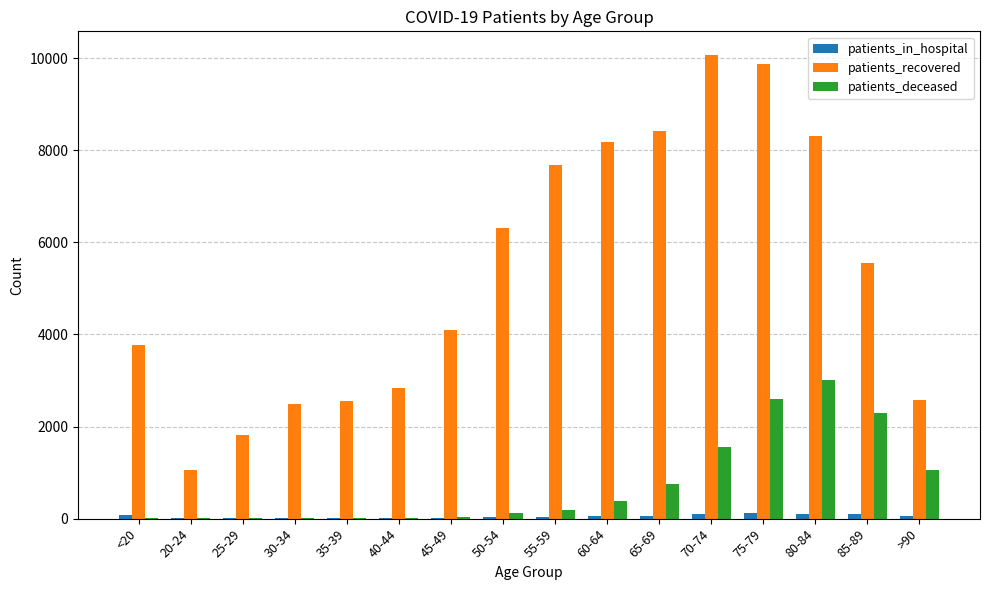

The value of patients_recovered at 20-24 is 511. True or false?

False